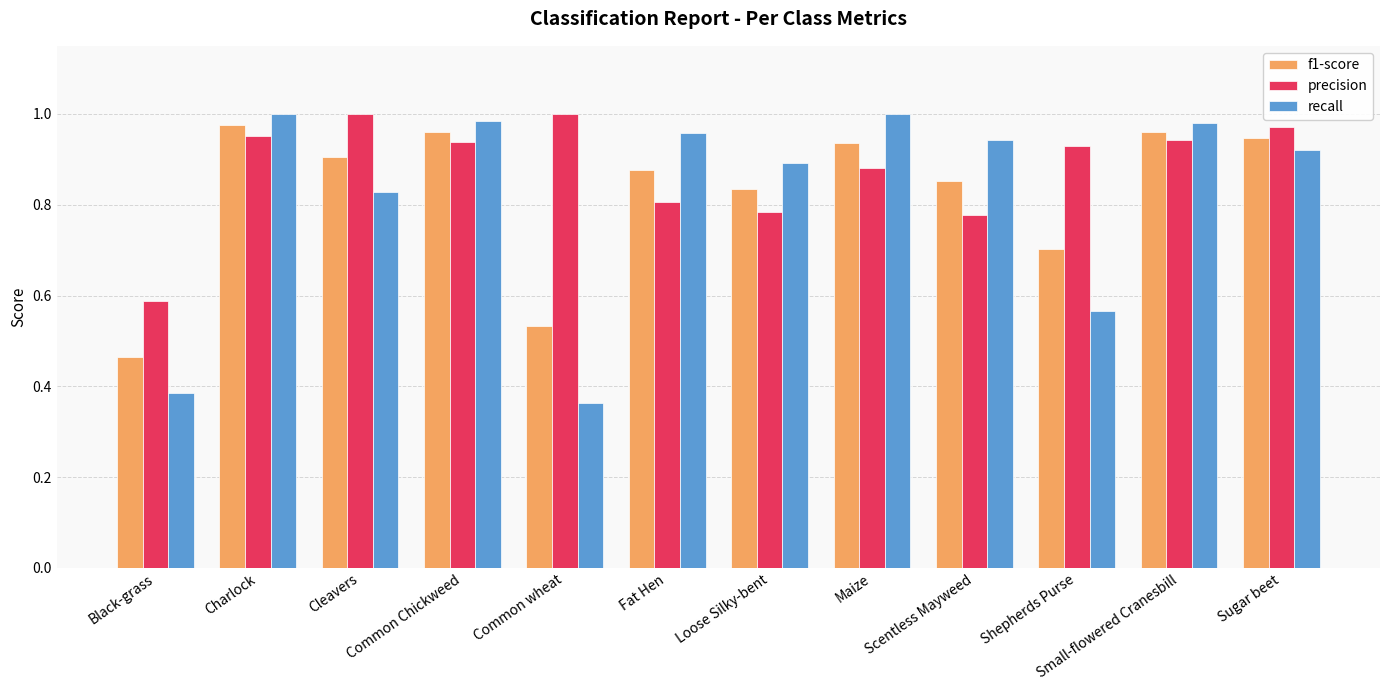

What are all the series names shown in the legend?

f1-score, precision, recall